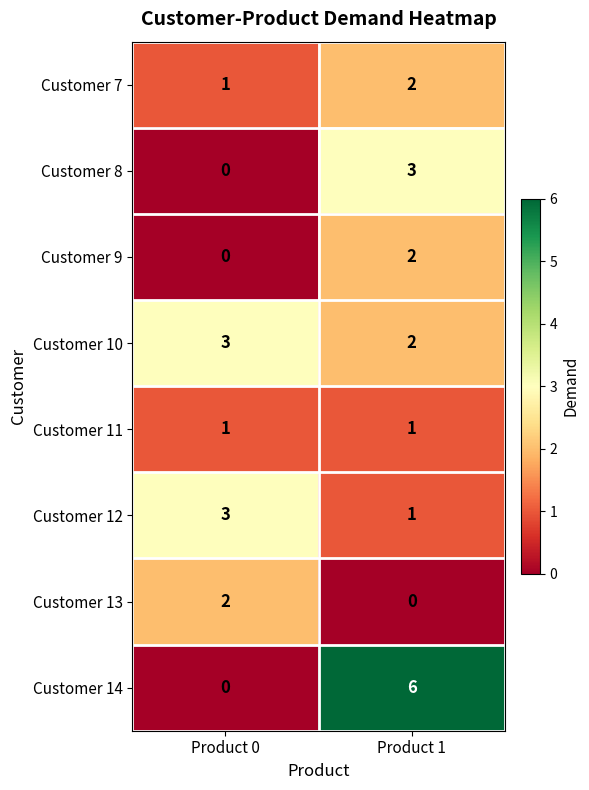

Which series changed the most between Product 0 and Product 1?

Customer 14